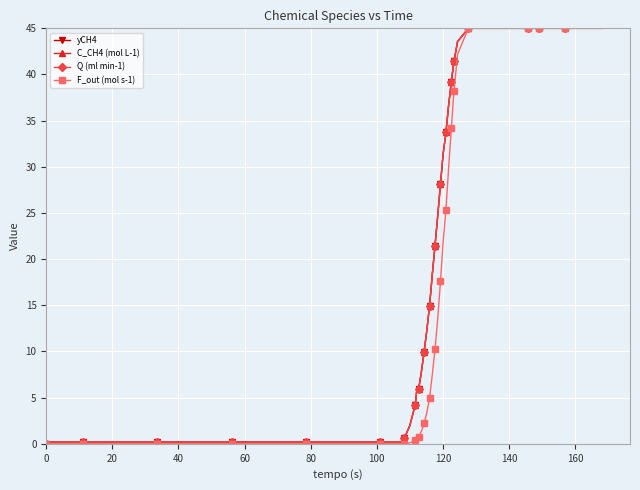

True or false: C_CH4 (mol L-1) has more than 1 points higher than both neighbors.

False